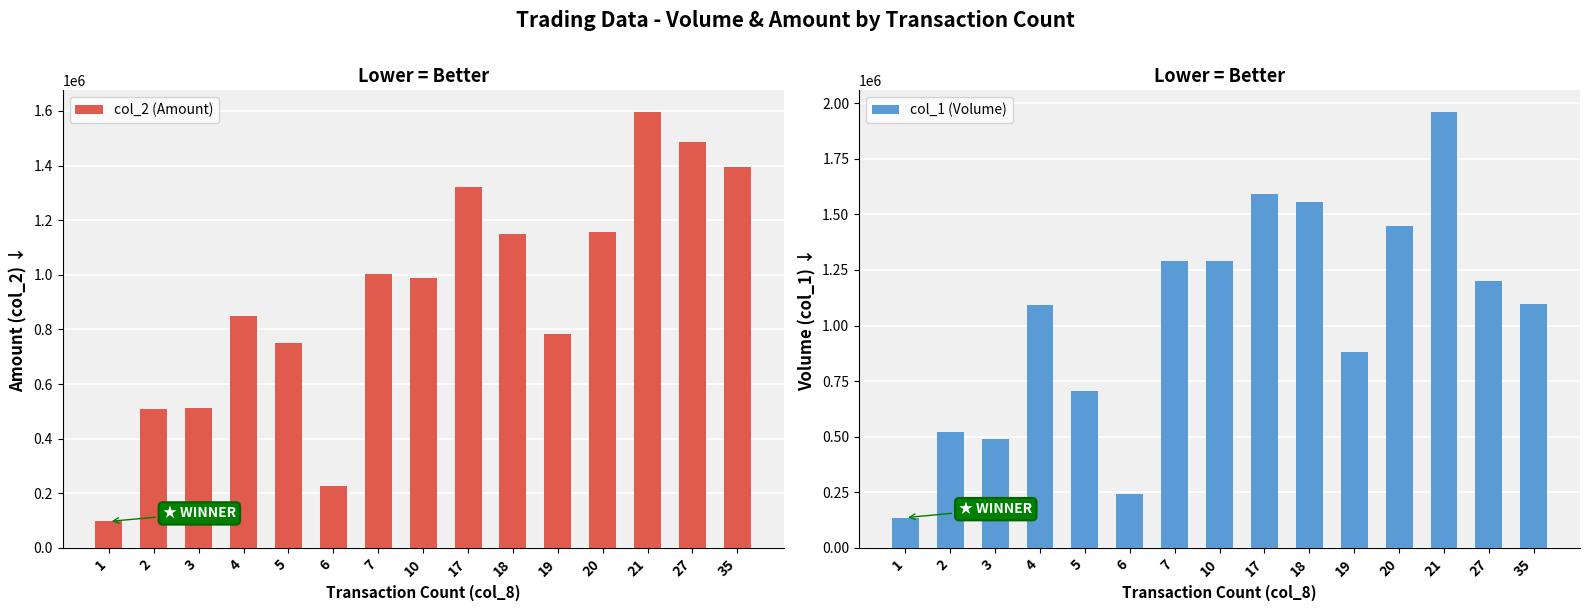

Rank the series by their maximum value, from lowest to highest.

col_2 (Amount), col_1 (Volume)